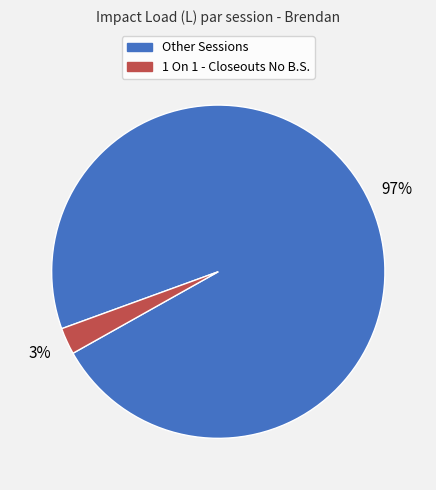

Is there a majority slice in this chart?

Yes